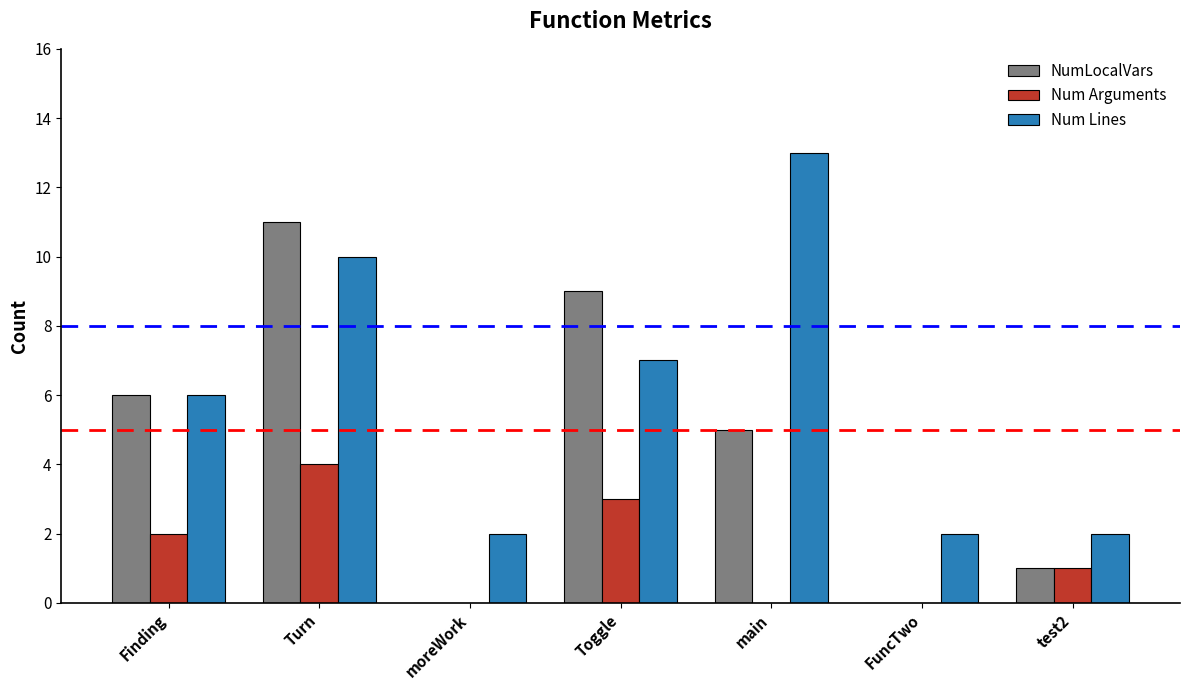

The value of Num Lines at Toggle is 2. True or false?

False